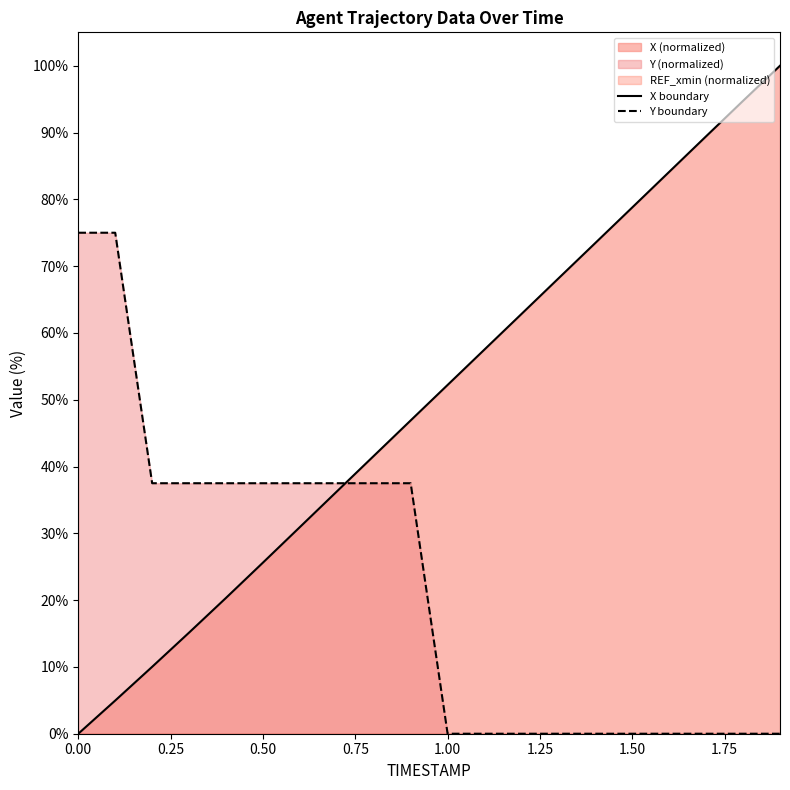

Where is Y nearest to the value 37?

0.2